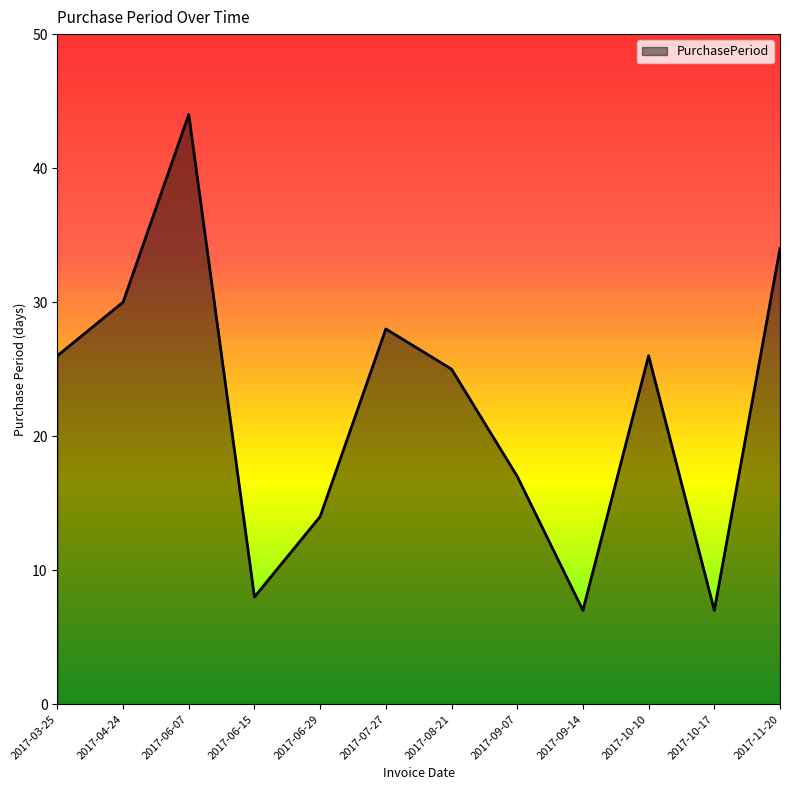

Read the value at 2017-07-27, to the nearest 5.

30